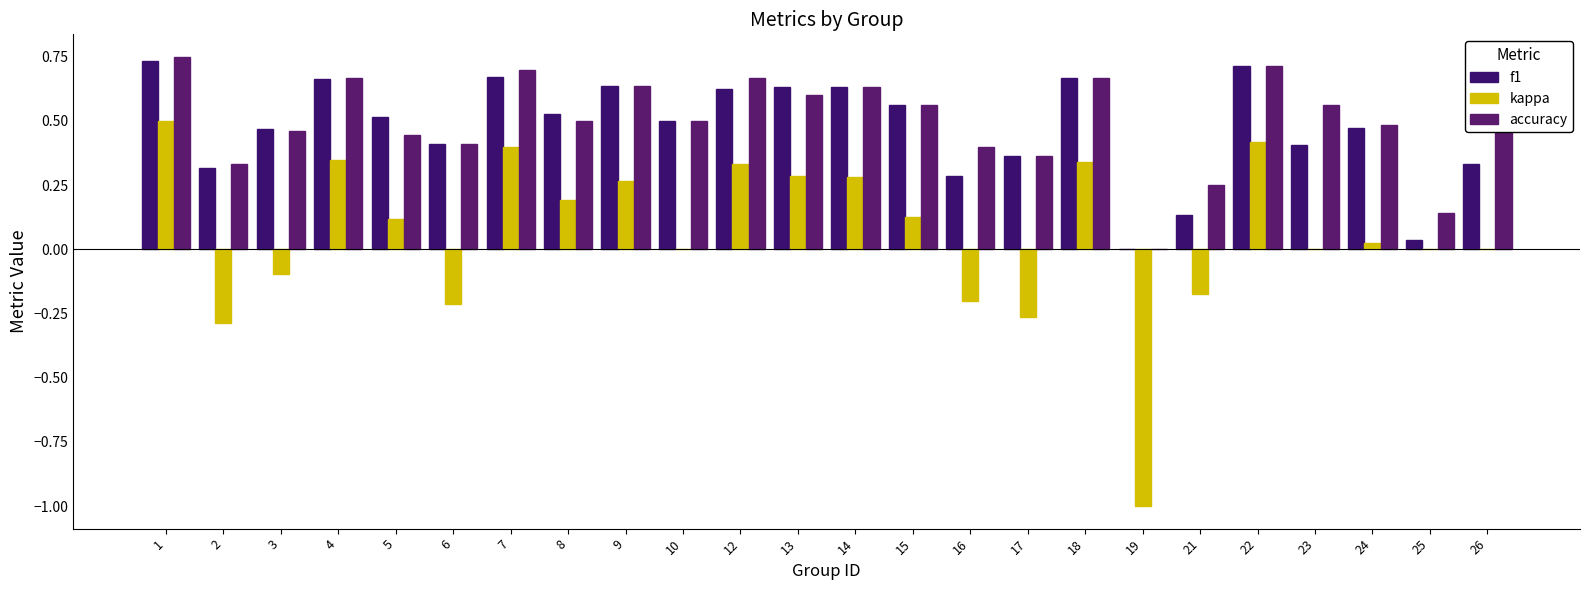

How many groups of bars are there?

24